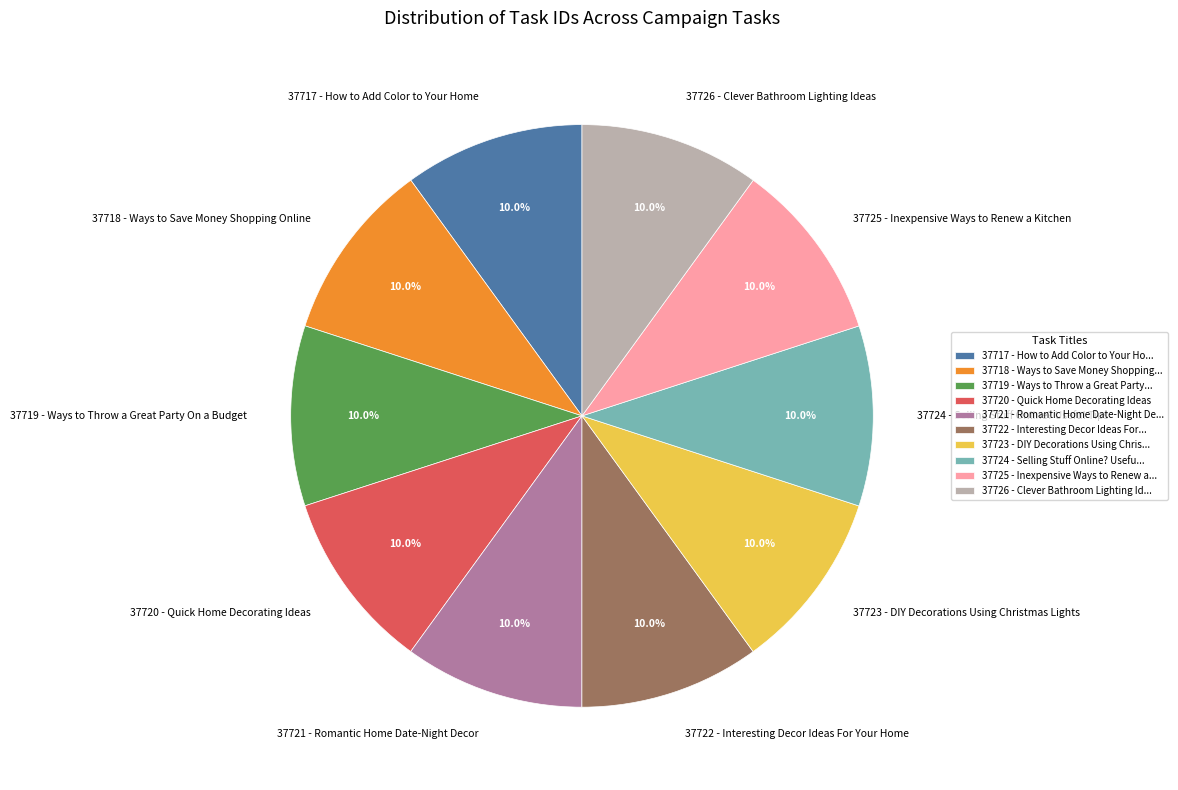

Does any single category account for the majority?

No